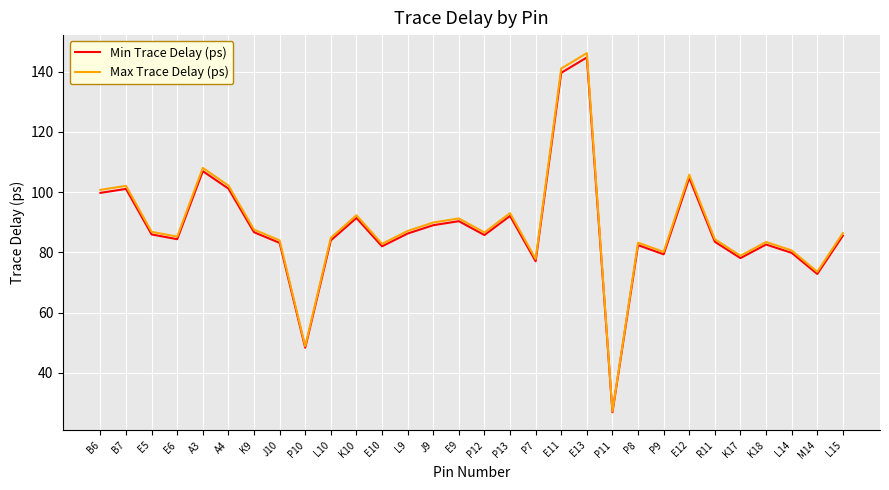

What is the total value across all series at E13?

290.8